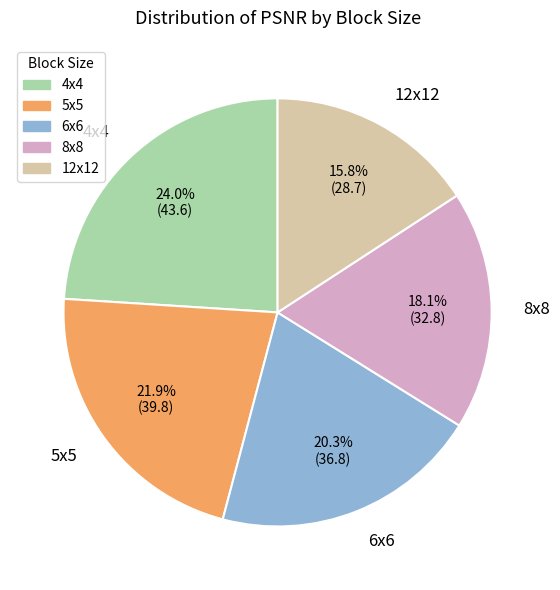

Approximately how many times larger is the value at 12x12 compared to 4x4?

0.7